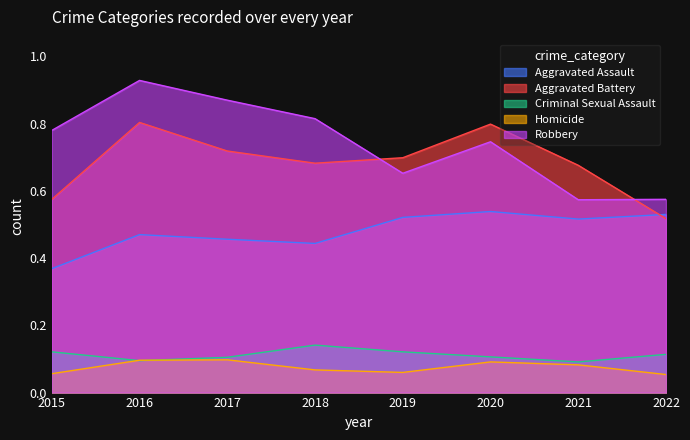

What is the value of the Robbery point at the 6th from the left?

0.7